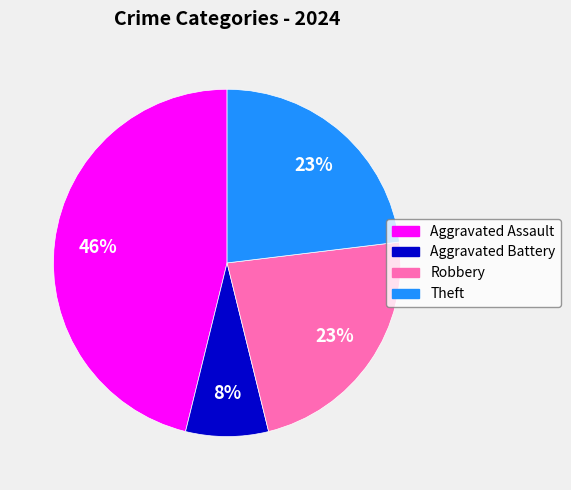

Combined, do Aggravated Battery and Robbery account for over 50%?

No